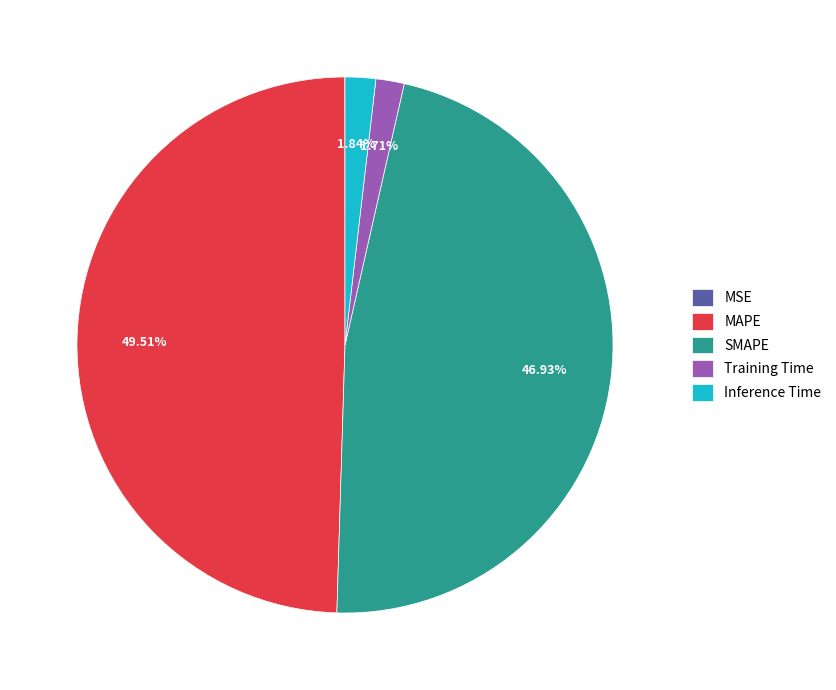

Is there a majority slice in this chart?

No